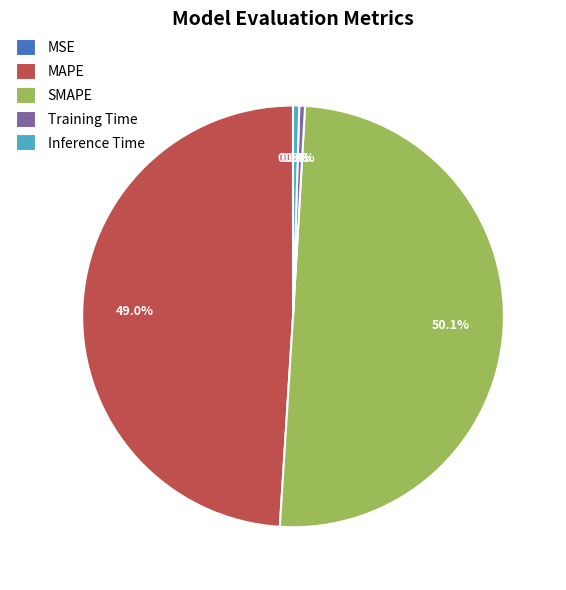

What is the largest slice in the pie chart?

SMAPE